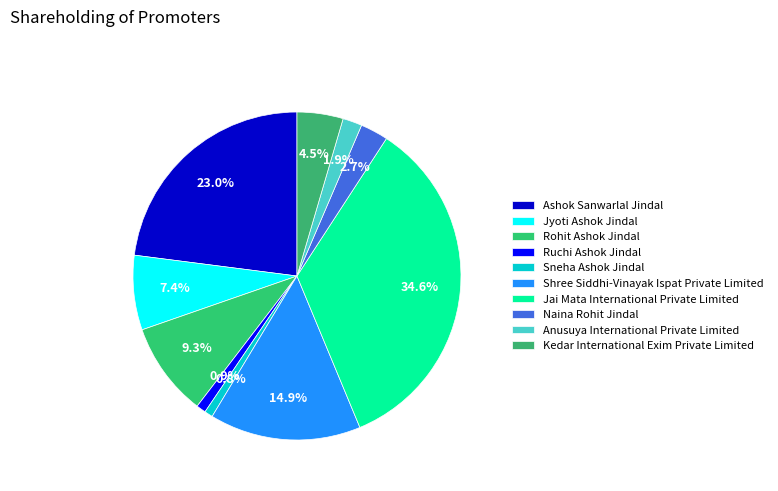

To the nearest percent, what percentage of the pie is Ruchi Ashok Jindal?

1%